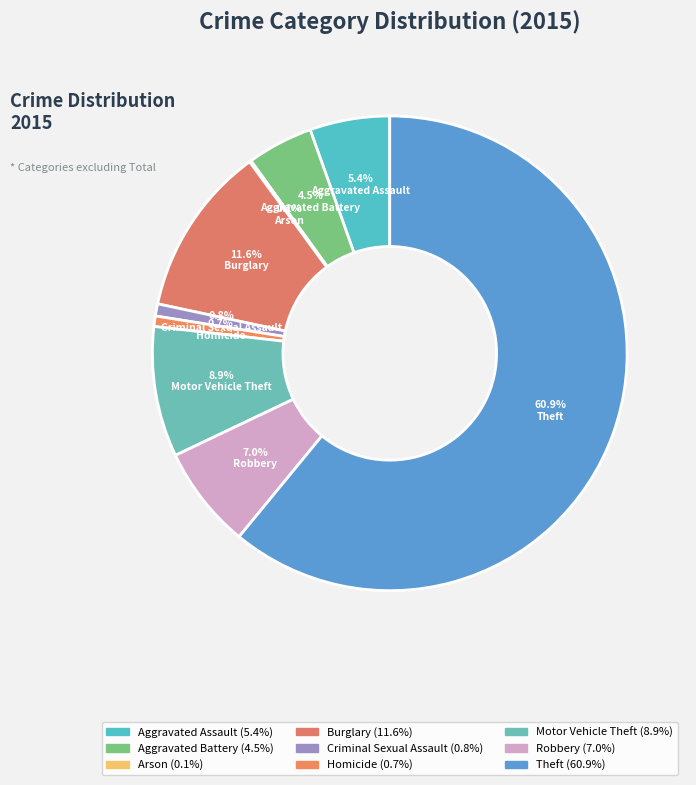

What is the largest slice in the pie chart?

Theft